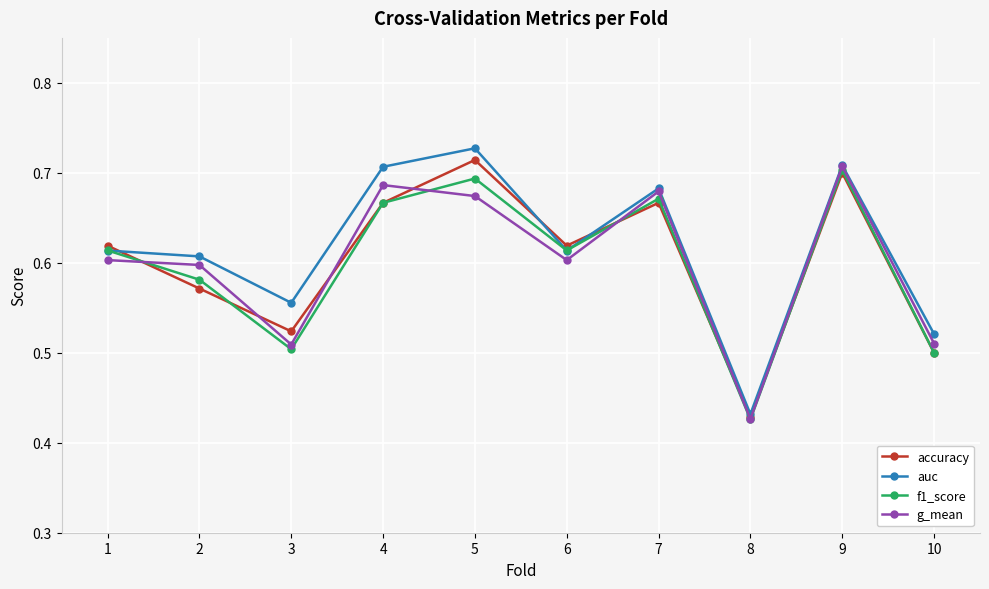

What is the difference between the maximum and minimum values in the accuracy series?

0.3